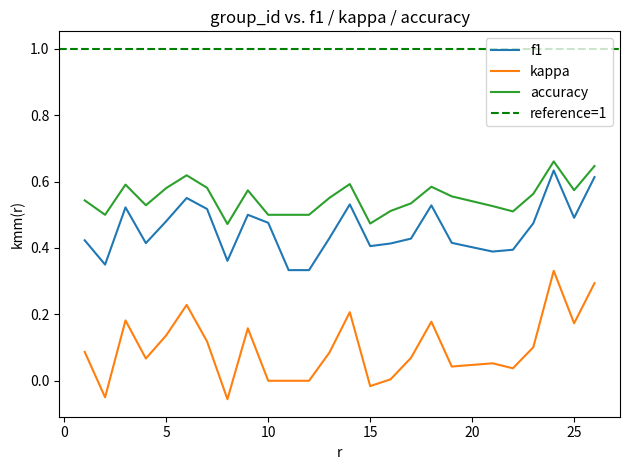

What value does the accuracy series have at 23?

0.6